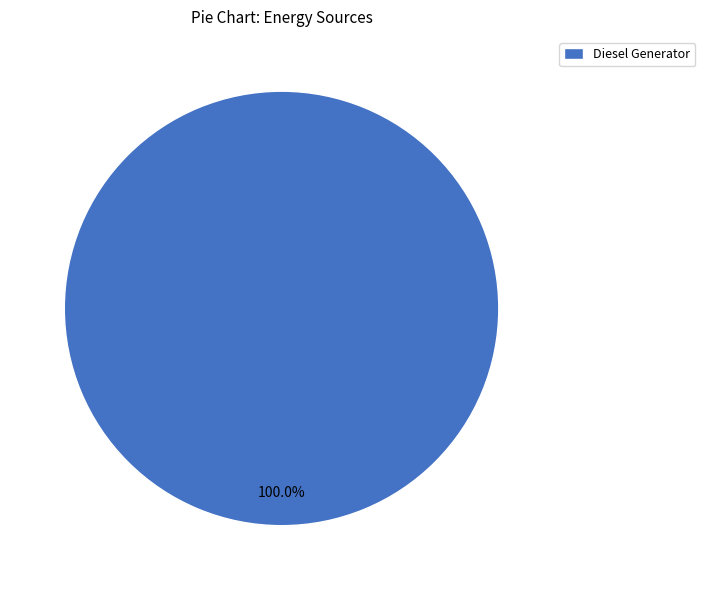

Does any single category account for the majority?

Yes